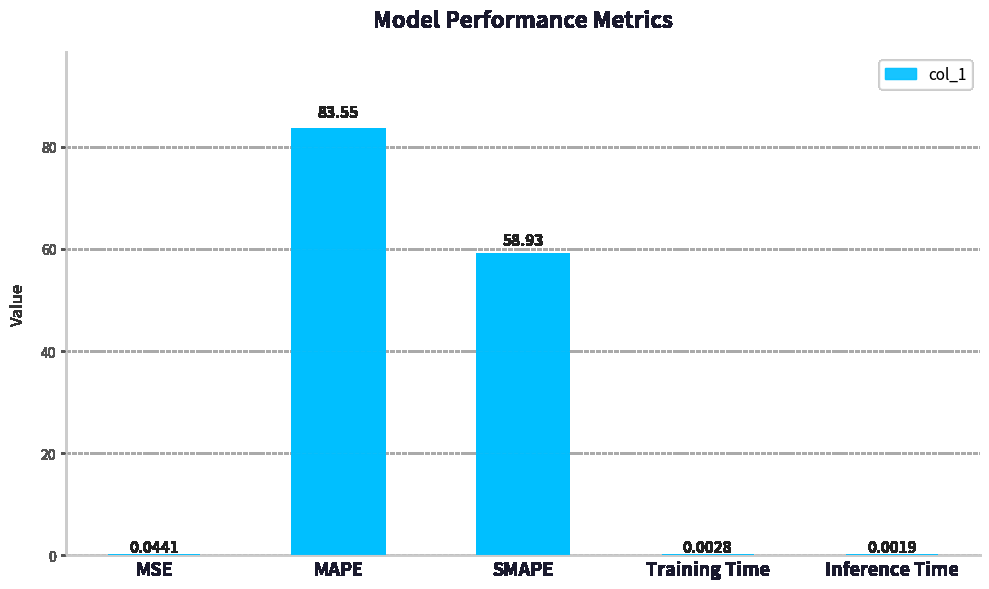

What is the sum of all values?

142.5